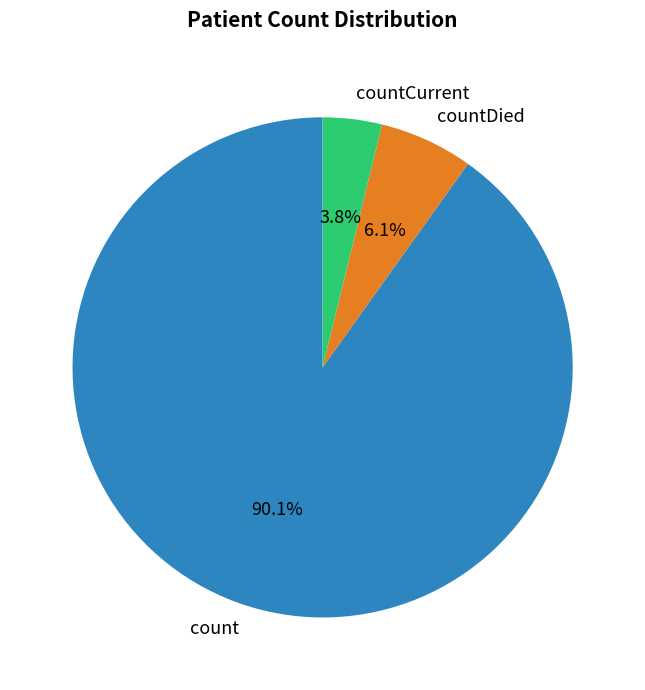

Which category has the smallest portion of the pie?

countCurrent